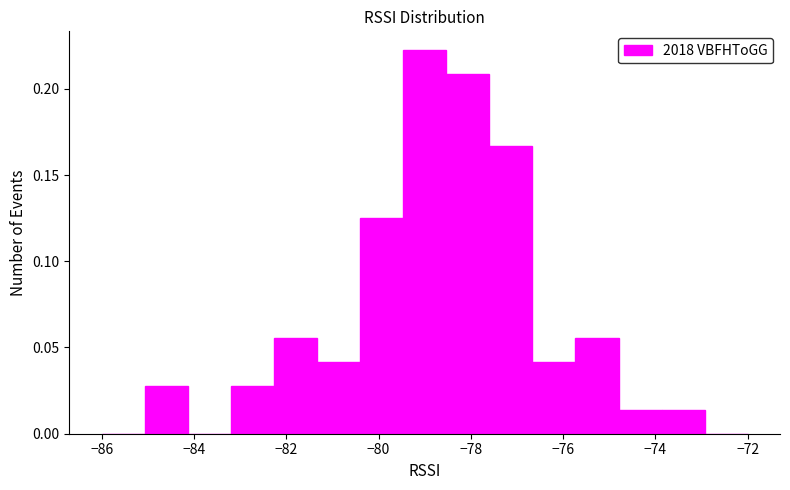

Which range on the x-axis has the tallest bar?

-79.4 to -78.6